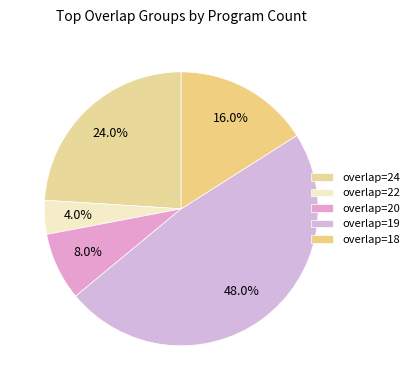

How much of the chart is everything except overlap=18?

84.0%